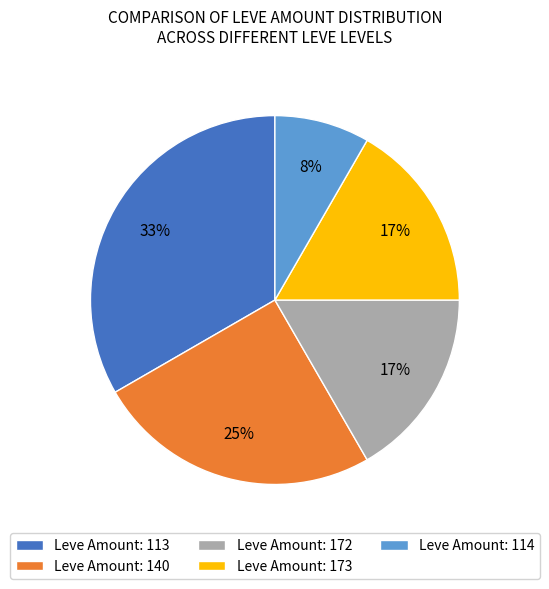

Which has a higher value, Leve Amount: 113 or Leve Amount: 172?

Leve Amount: 113